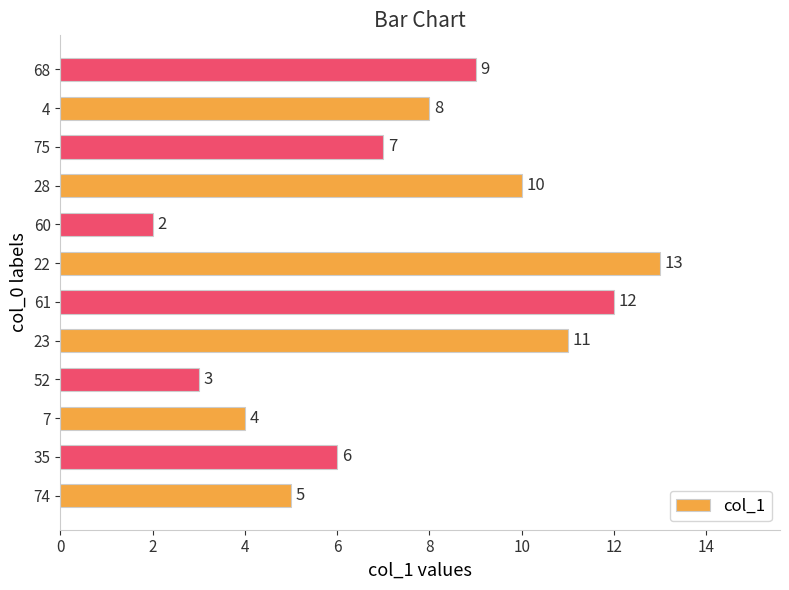

What is the sum of all values?

90